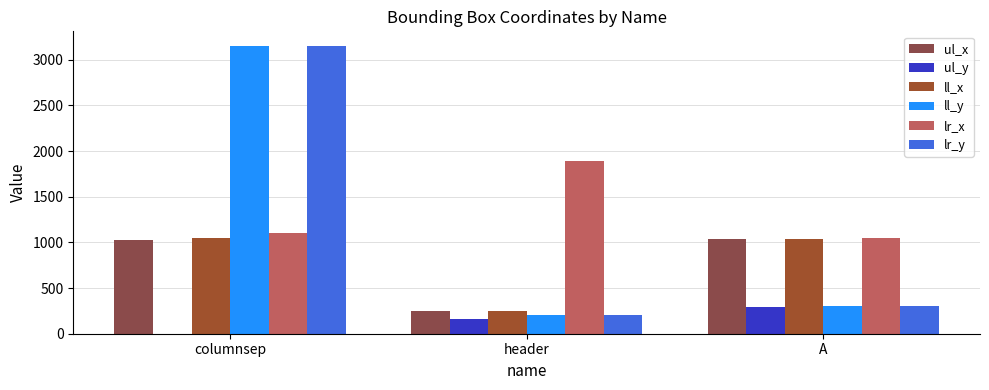

What are all the series names shown in the legend?

ul_x, ul_y, ll_x, ll_y, lr_x, lr_y